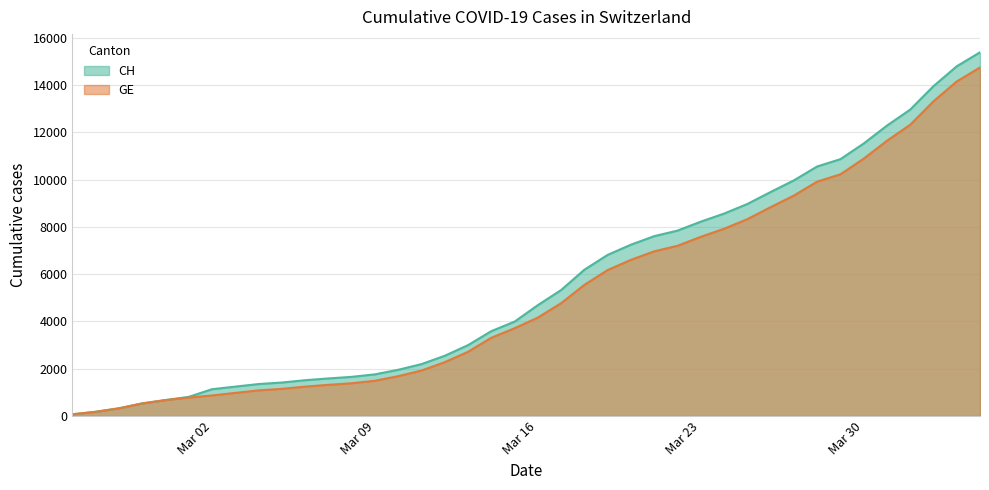

Which series has the largest range (max minus min)?

CH